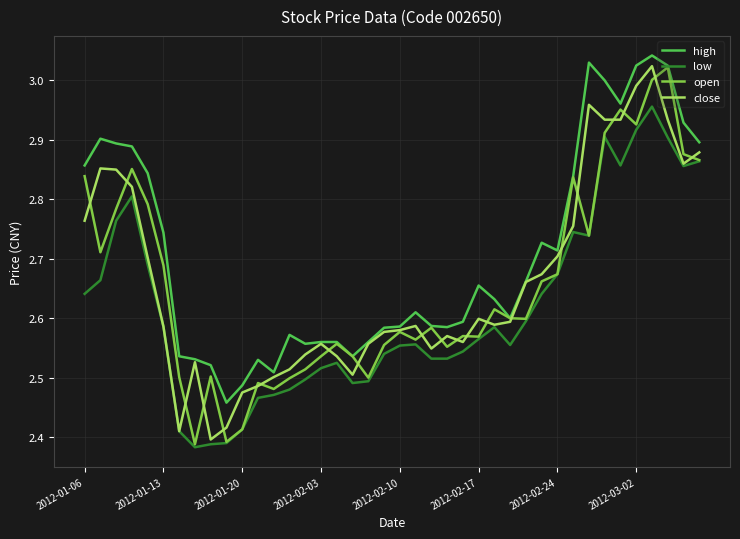

Which series has the largest range (max minus min)?

open